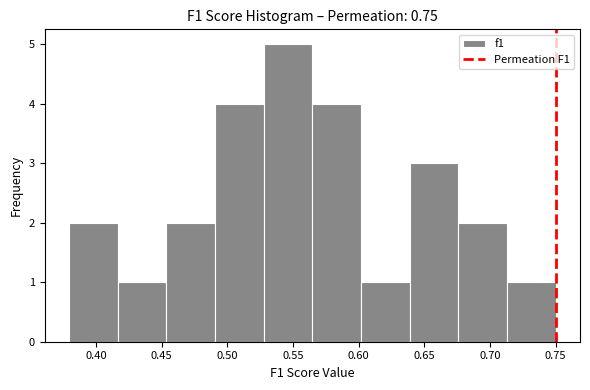

Reading left to right, transcribe this chart: for each bar, give the range it covers on the x-axis and its height. Neither the bar edges nor the heights are printed on the chart, so give them approximately, as read against the axes.

0.380 to 0.415: 2
0.415 to 0.455: 1
0.455 to 0.490: 2
0.490 to 0.530: 4
0.530 to 0.565: 5
0.565 to 0.600: 4
0.600 to 0.640: 1
0.640 to 0.675: 3
0.675 to 0.715: 2
0.715 to 0.750: 1